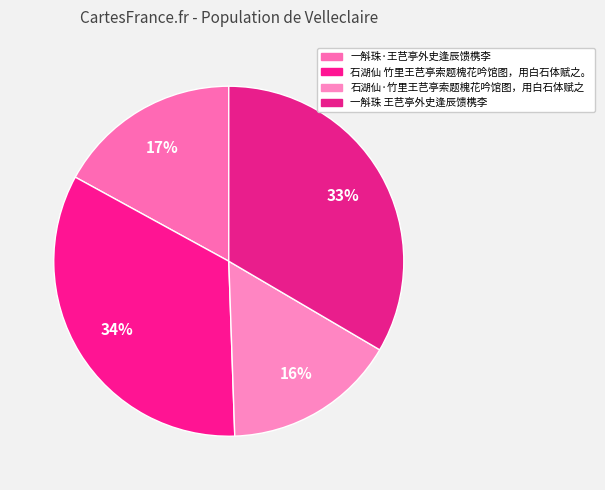

How many slices are in this pie chart?

4